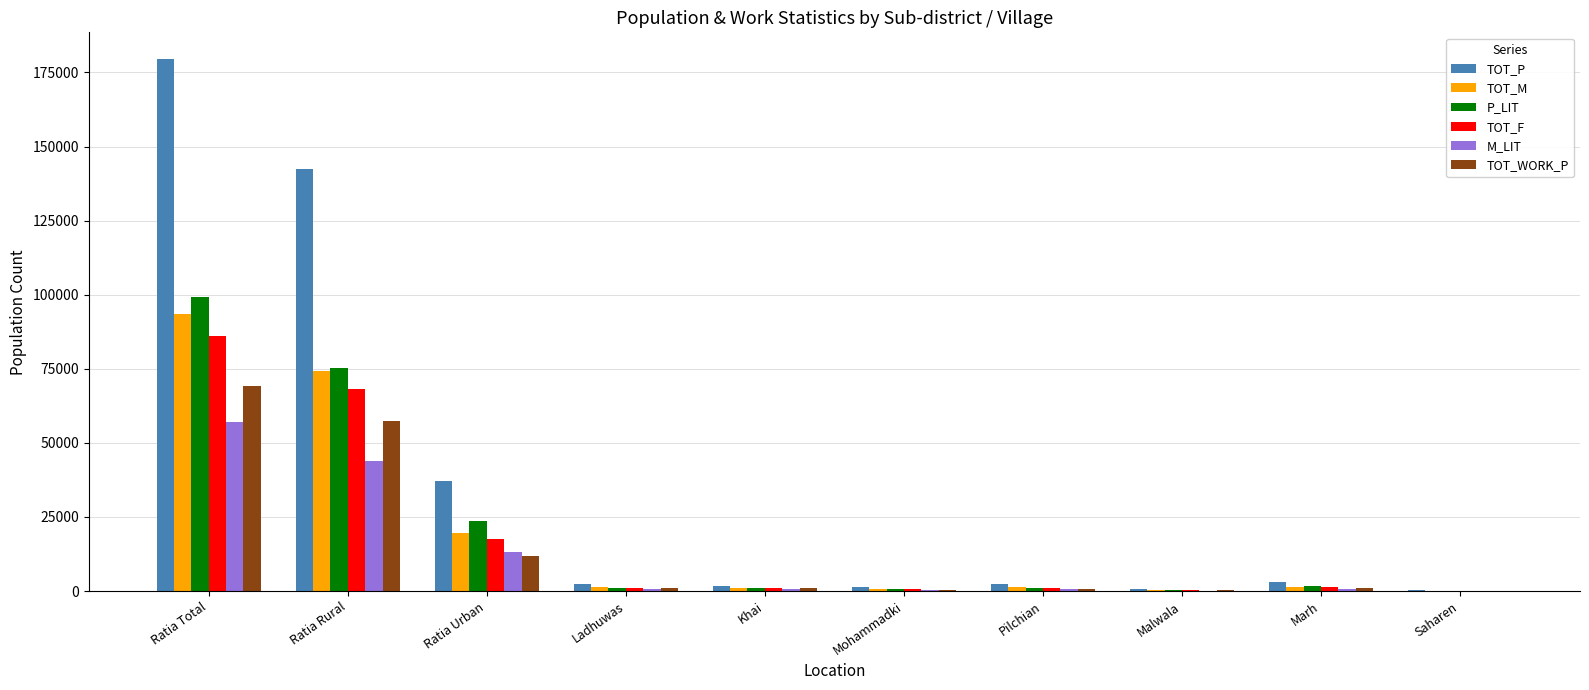

Between Ratia Total and Saharen, which series saw the biggest shift?

TOT_P